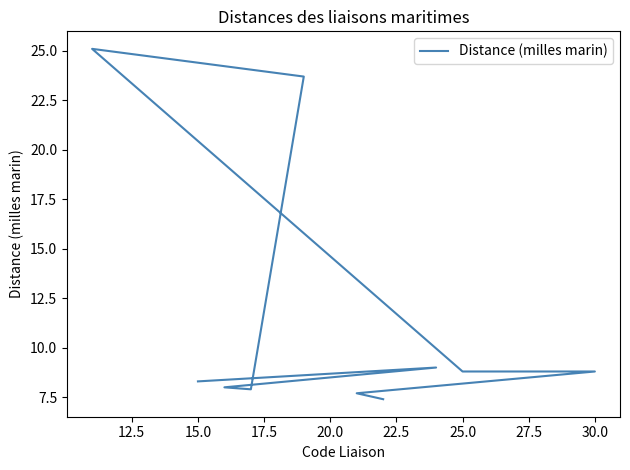

Reading left to right, transcribe all the data shown in this chart.

8.3	9.0	8.0	7.9	23.7	25.1	8.8	8.8	7.7	7.4